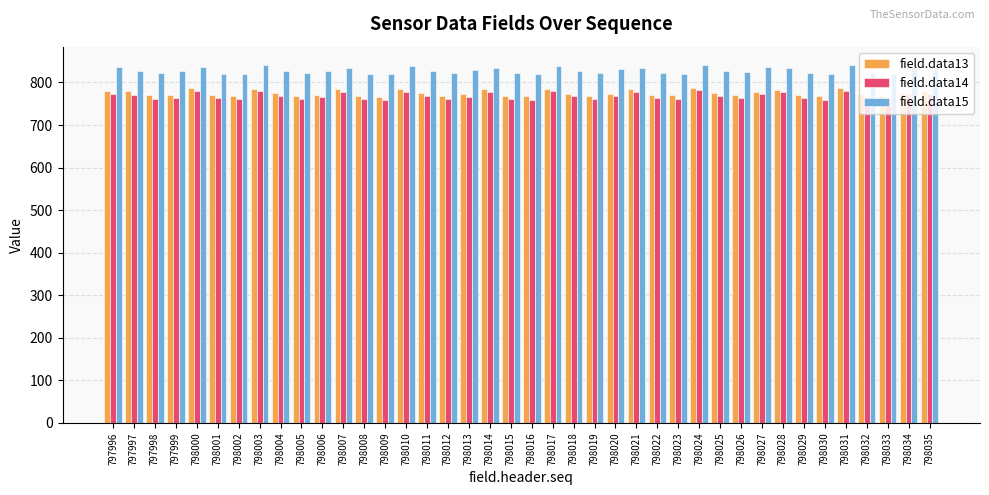

What is the spread (max minus min) of values at 798025?

58